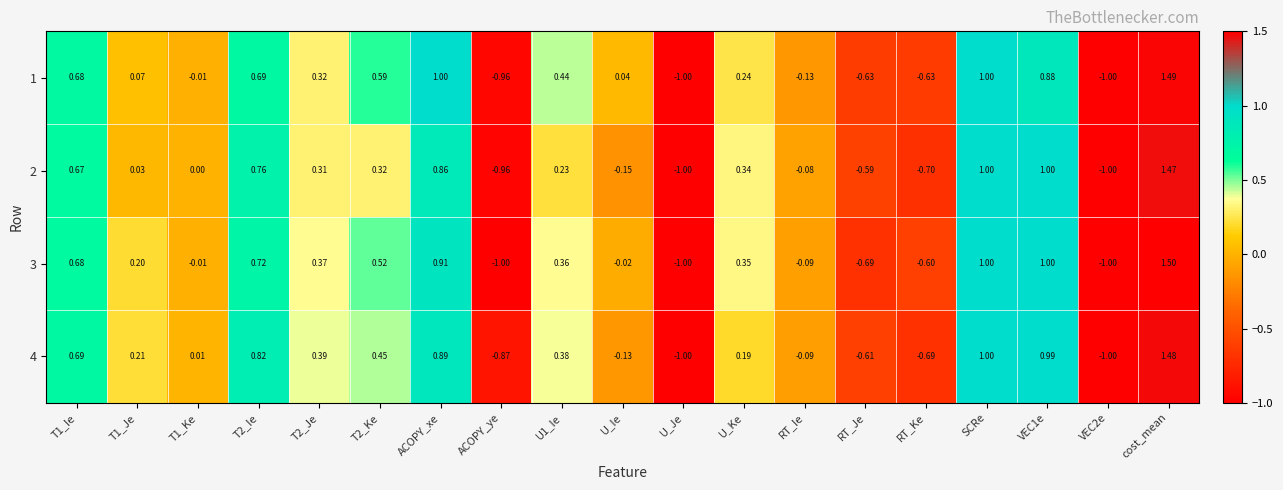

At which category does the chart reach its peak across all series?

cost_mean